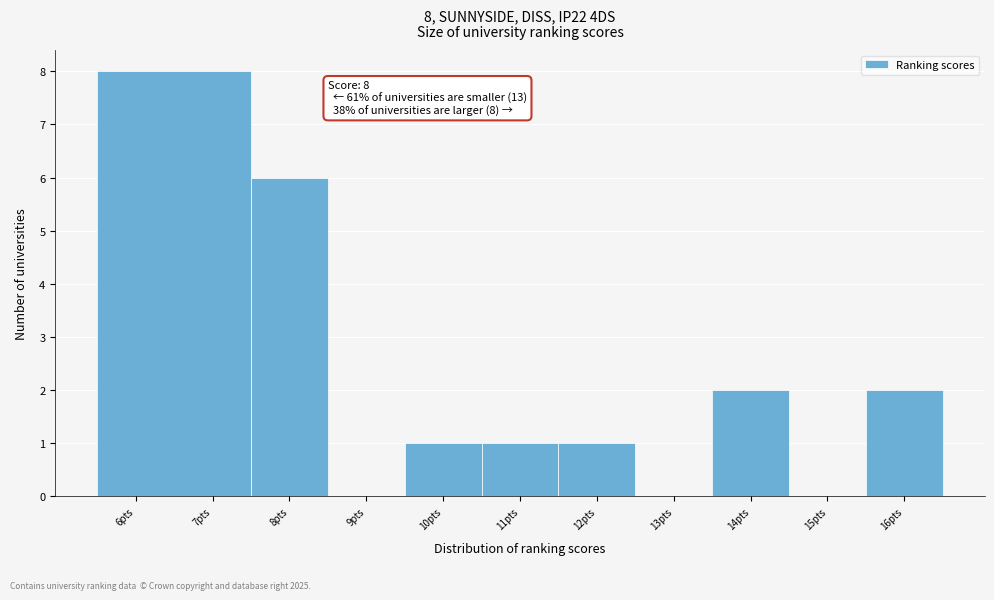

Over which range of the x-axis is the bar tallest?

5.5 to 7.5